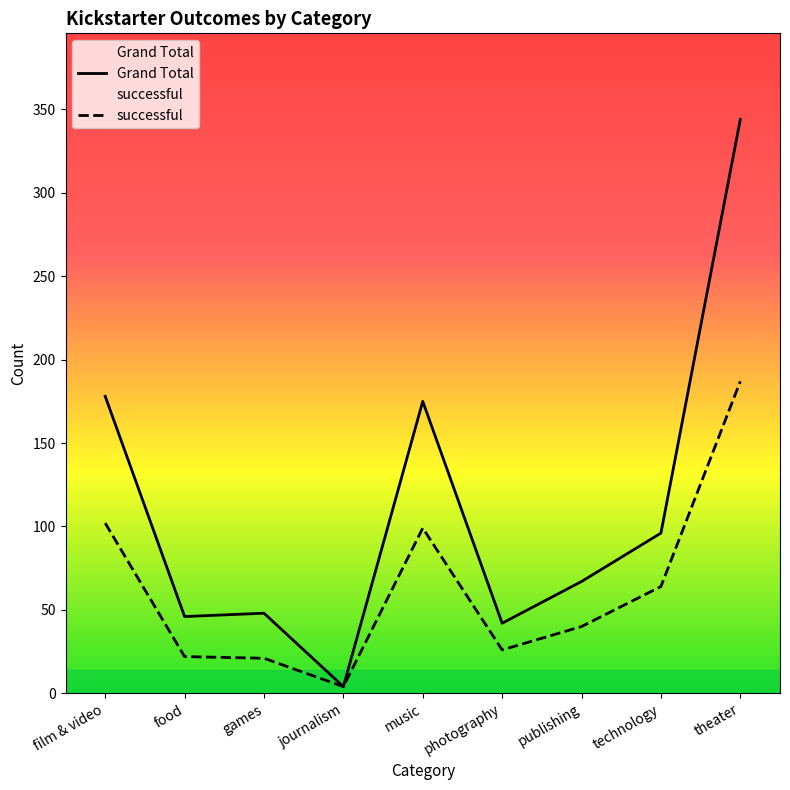

What is the sum of all Grand Total values?

1000